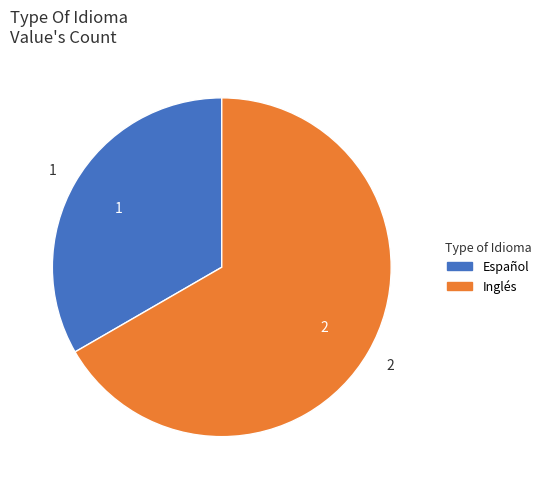

Combined, do Inglés and Español account for over 50%?

Yes